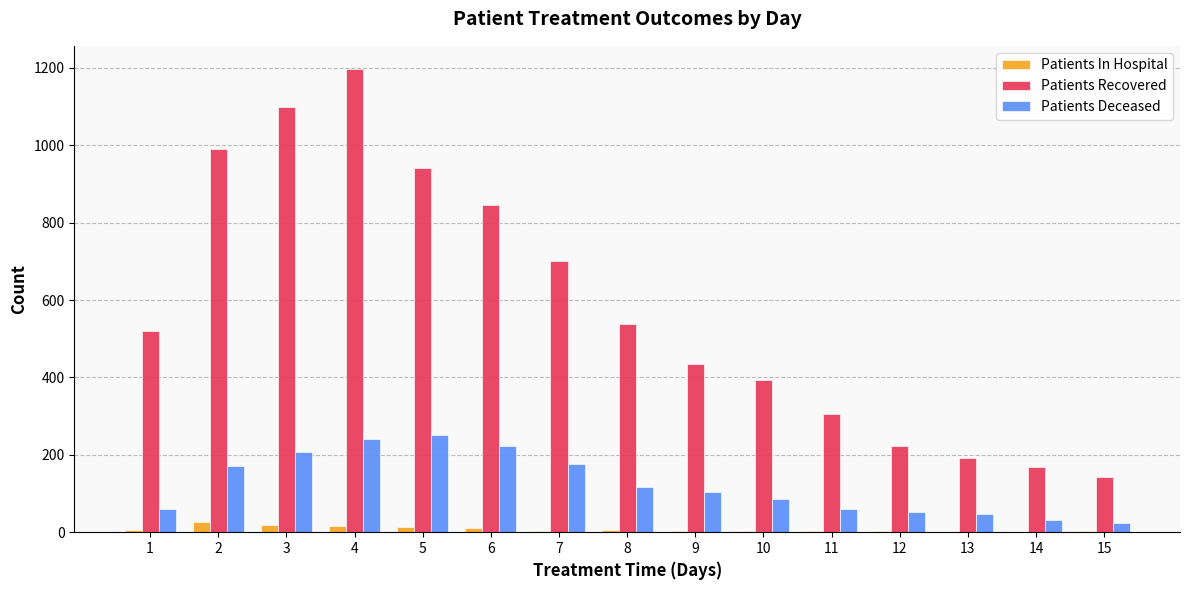

Between 7 and 13, which series saw the biggest shift?

Patients Recovered